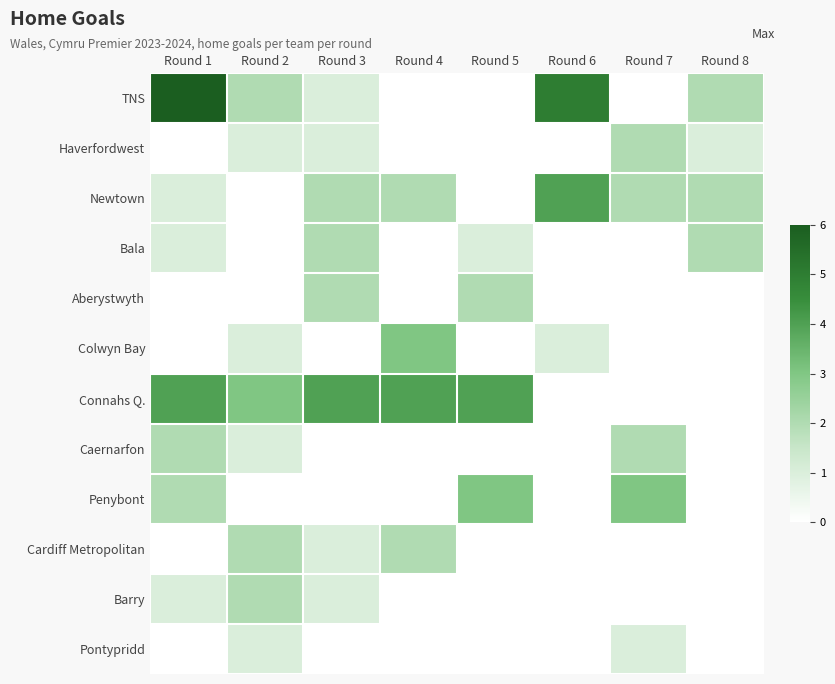

Which category has the highest value across all series?

Round 1